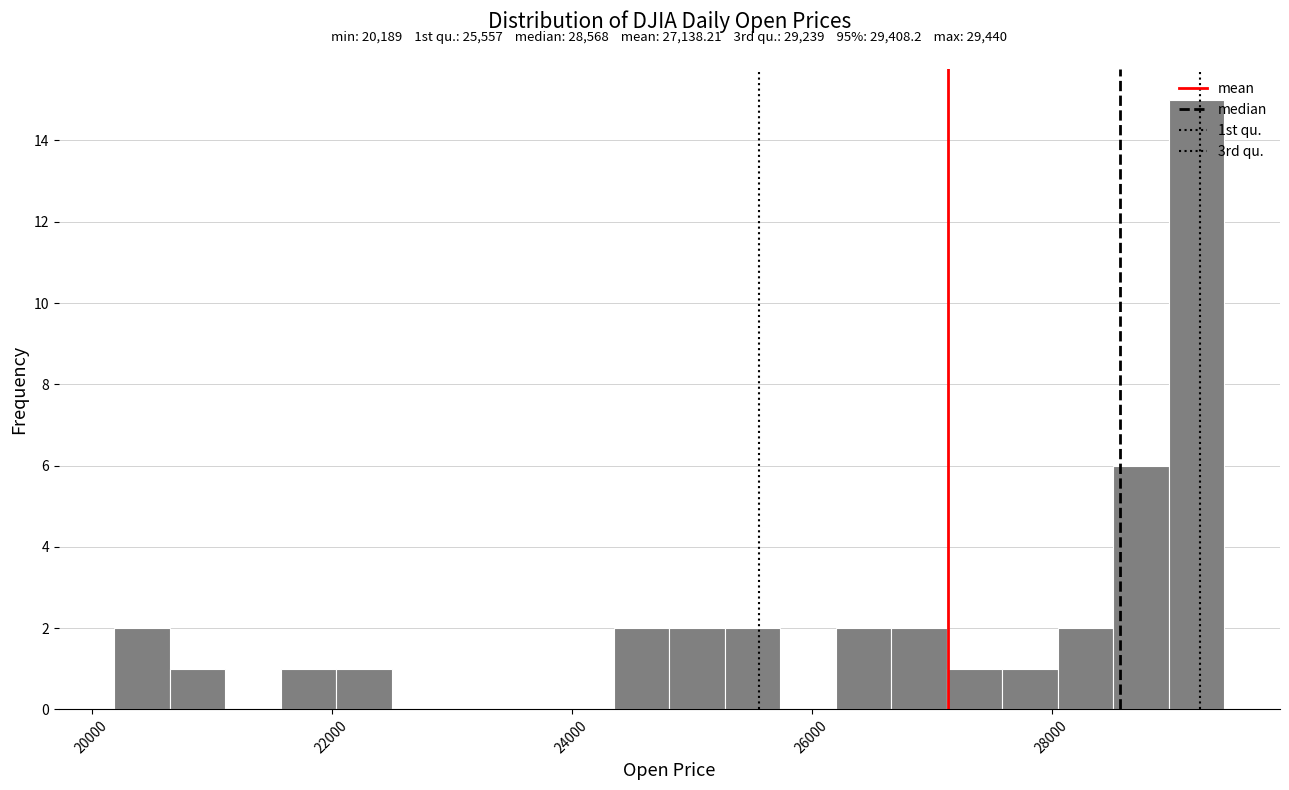

Around what value on the x-axis is the tallest bar? Give the approximate position of its centre, as read against the axis.

29200